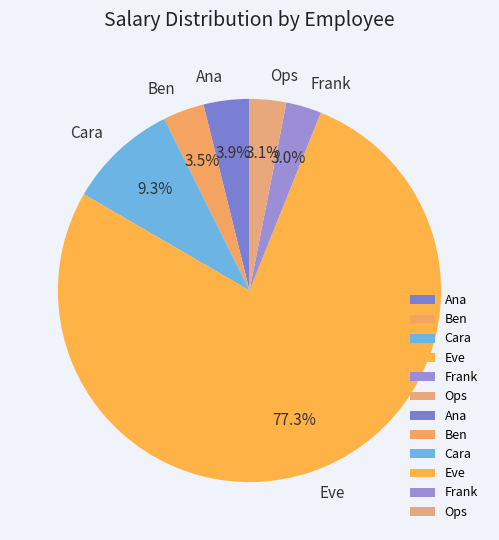

Is there a majority slice in this chart?

Yes